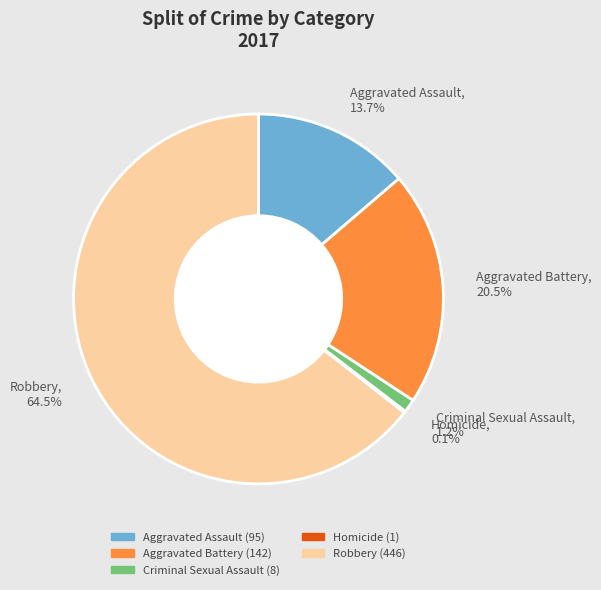

What is the majority slice?

Robbery